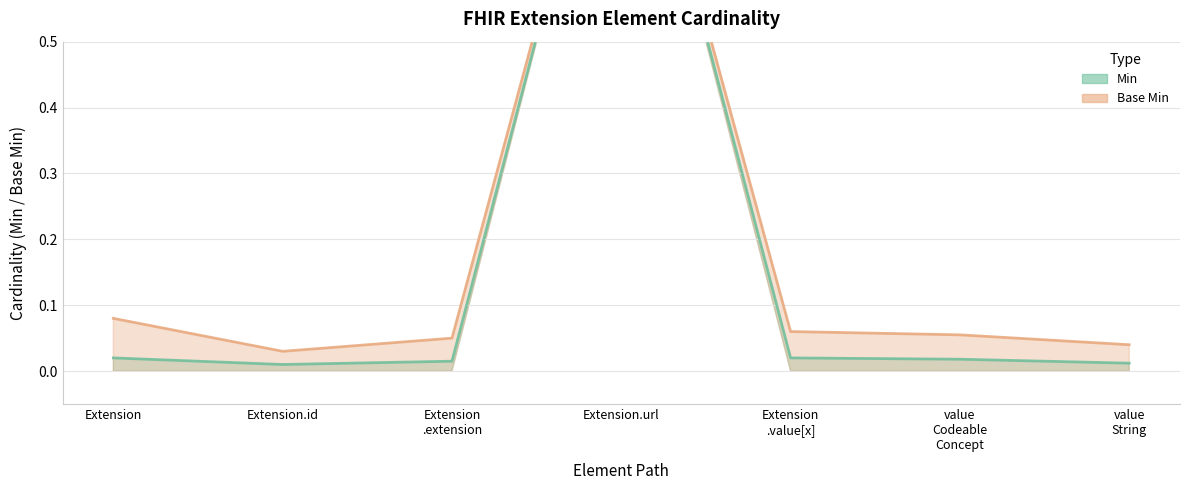

What is the maximum value shown in the chart?

1.0